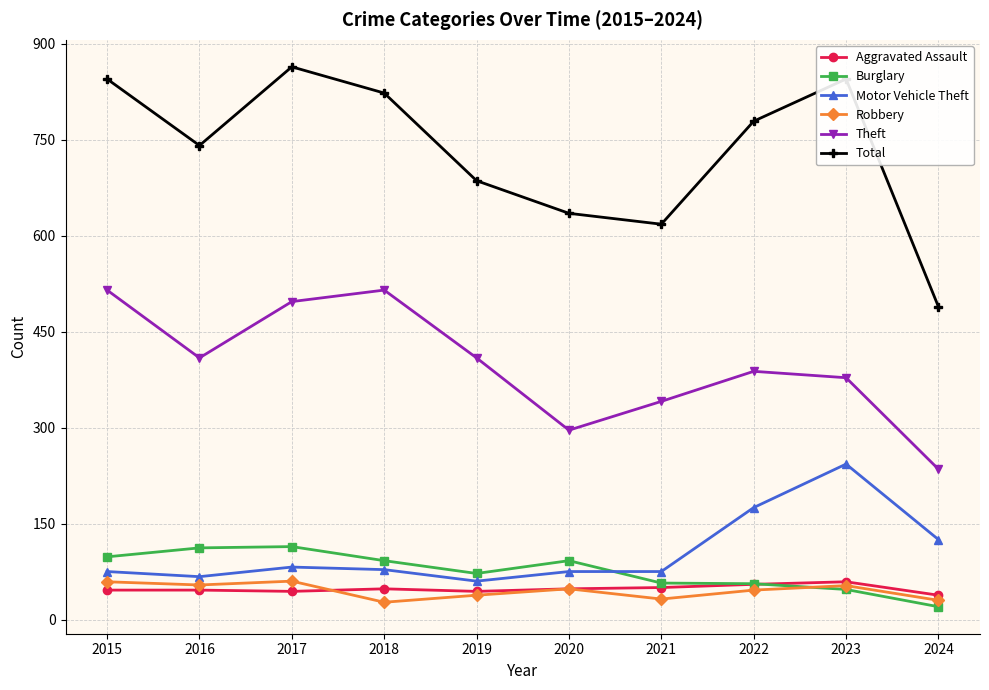

True or false: Robbery and Theft cross at least once.

False